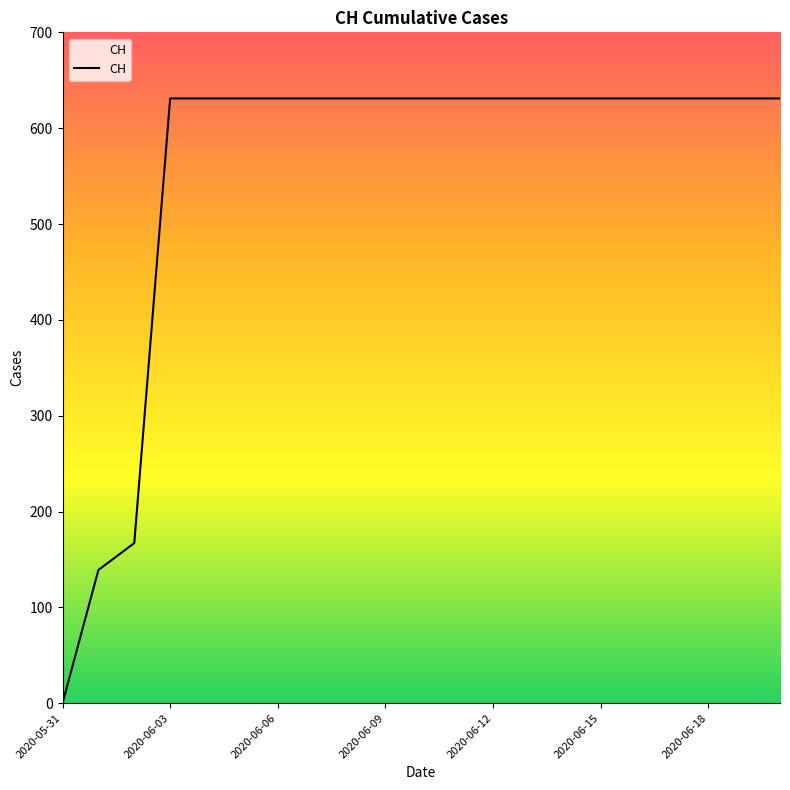

What is the difference between the maximum and second lowest values?

492